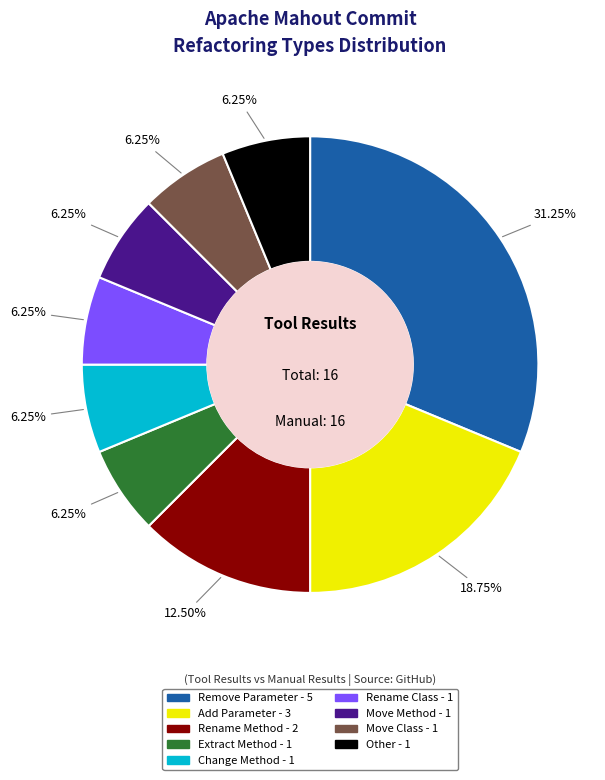

How many segments does this pie chart have?

9